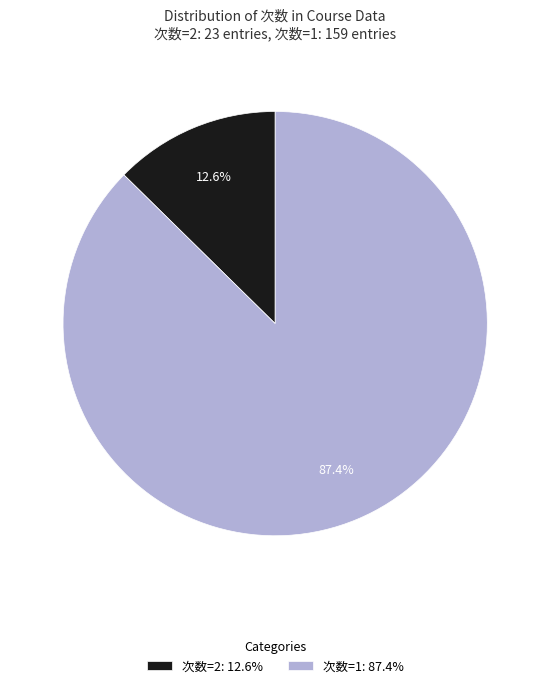

True or false: 次数=2 accounts for 13% of the total.

True